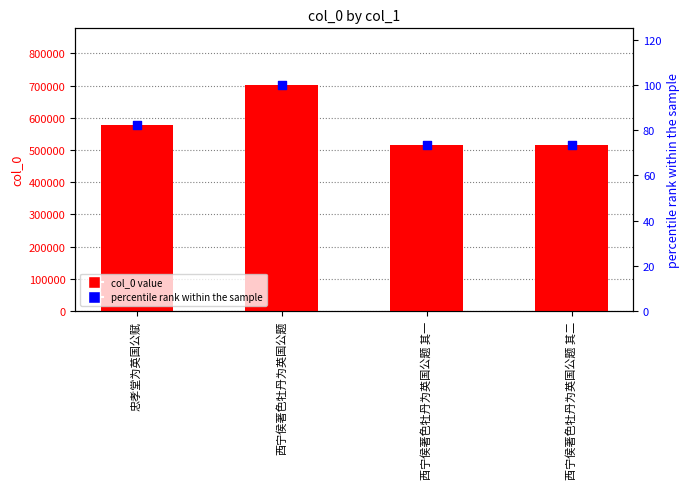

Which series has the largest total across all categories?

col_0 value